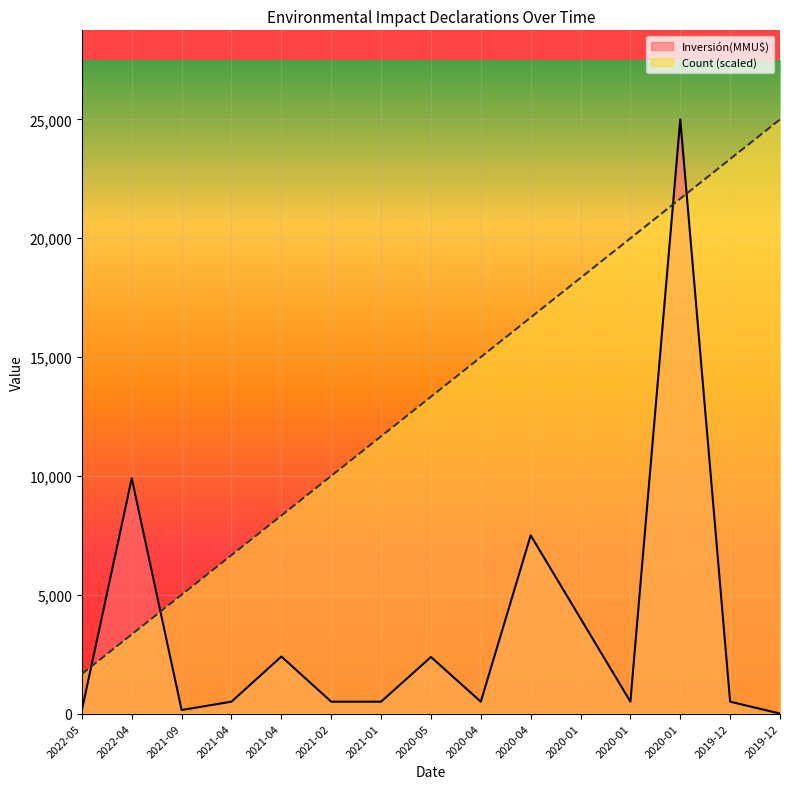

Reading right to left, transcribe all the data shown in this chart.

Count: 25000.0	23333.3	21666.7	20000.0	18333.3	16666.7	15000.0	13333.3	11666.7	10000.0	8333.3	6666.7	5000.0	3333.3	1666.7
Inversión(MMU$): 0.0	500.0	25000.0	500.0	4000.0	7500.0	500.0	2381.0	500.0	500.0	2400.0	500.0	150.0	9900.0	150.0